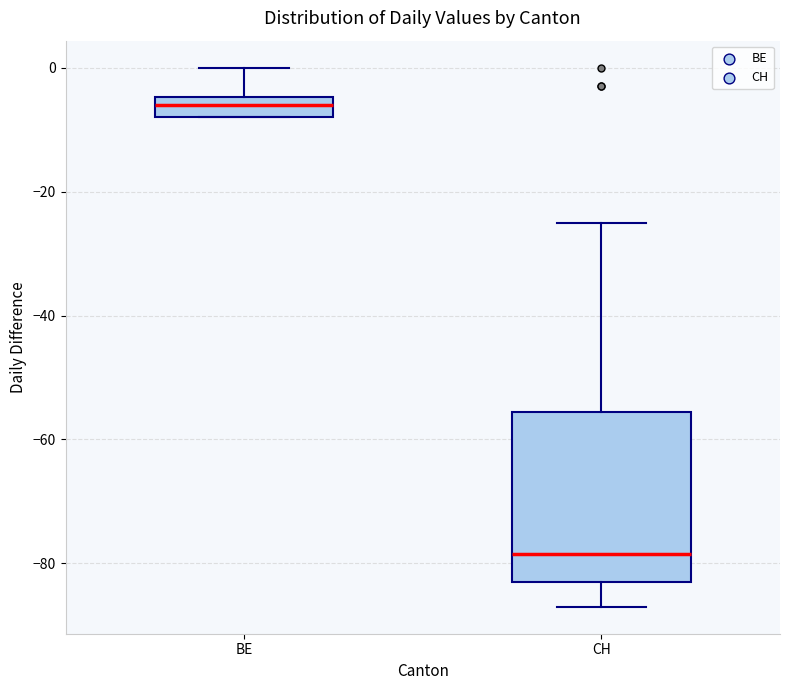

Which box is the tallest, from its lower edge to its upper edge?

CH